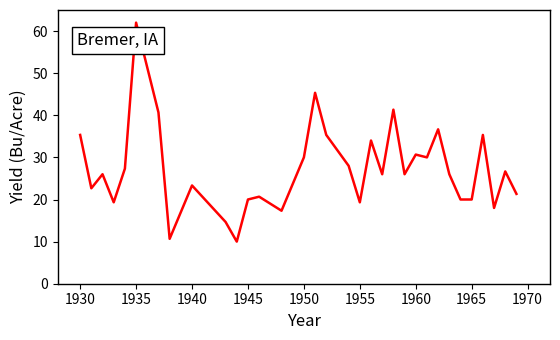

What is the smallest value displayed?

10.0